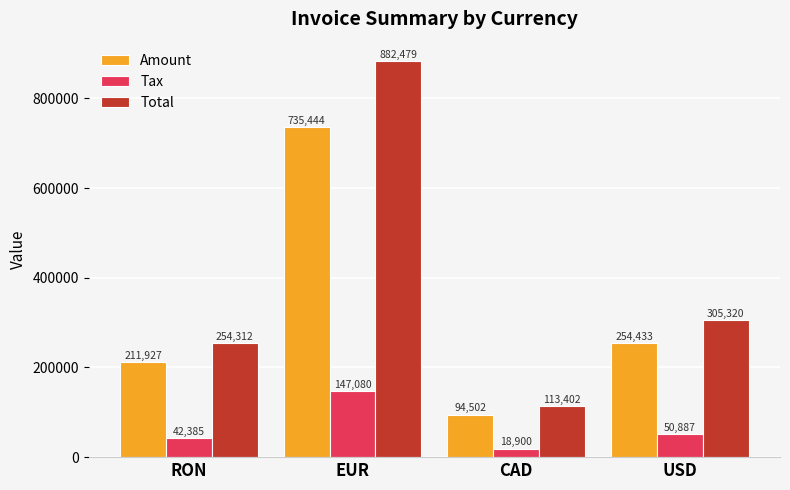

What is the sum of the Total values at EUR and USD?

1187799.0